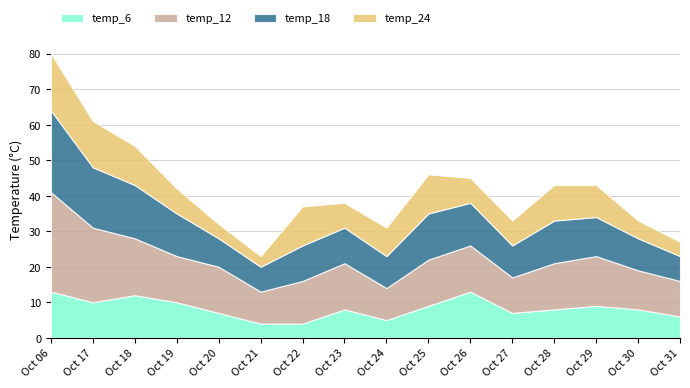

Where is temp_12 nearest to the value 18?

2023-10-18